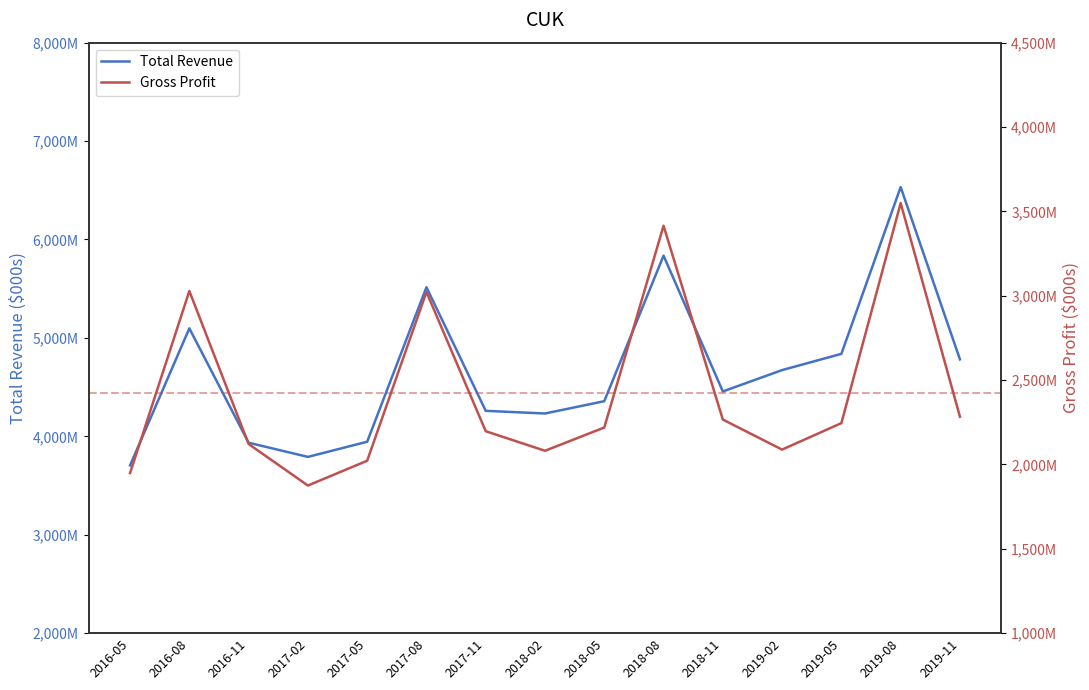

Which series has the largest total across all categories?

Total Revenue